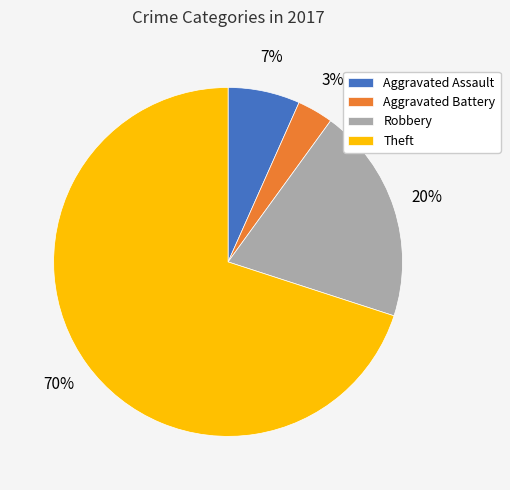

Rank the categories by value from highest to lowest.

Theft, Robbery, Aggravated Assault, Aggravated Battery